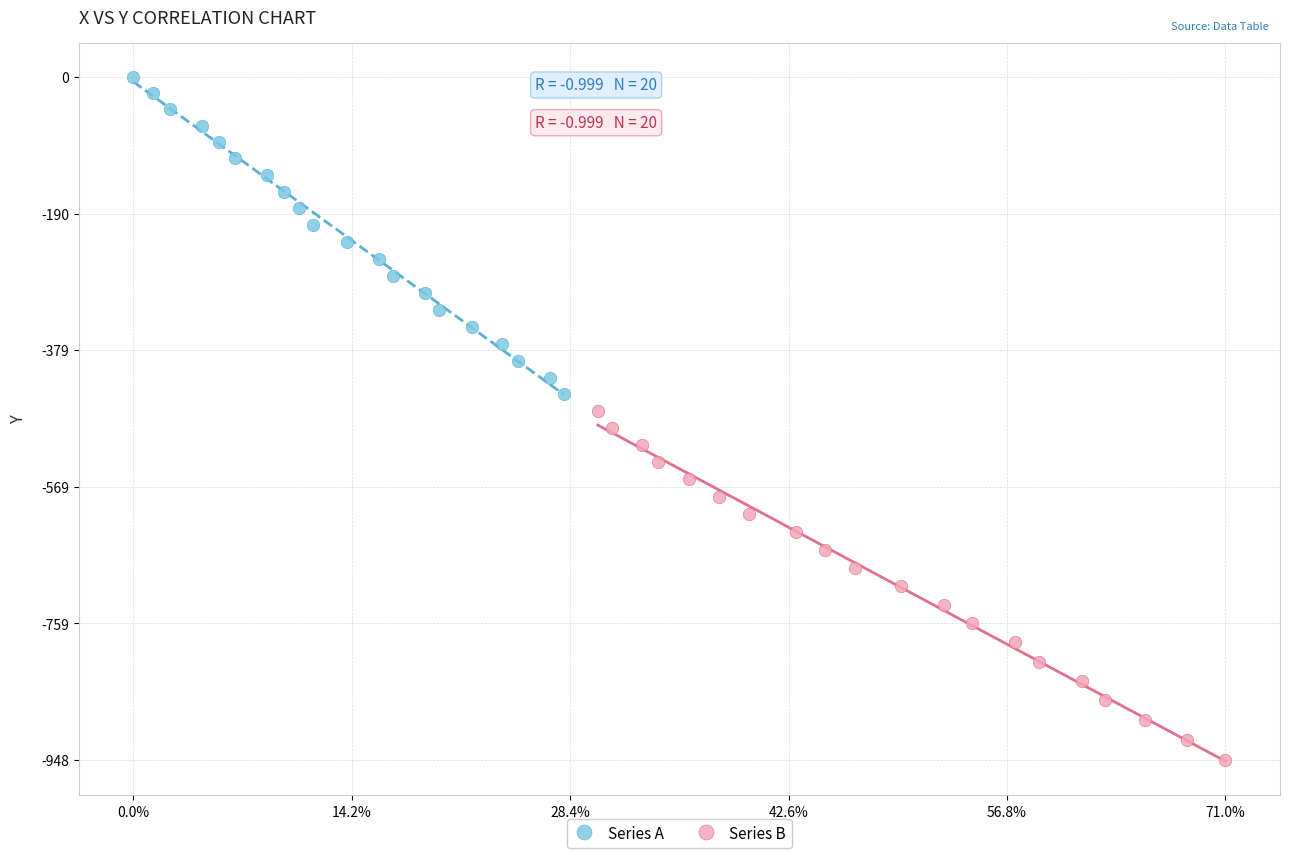

Which series contains the highest Y value?

Series A